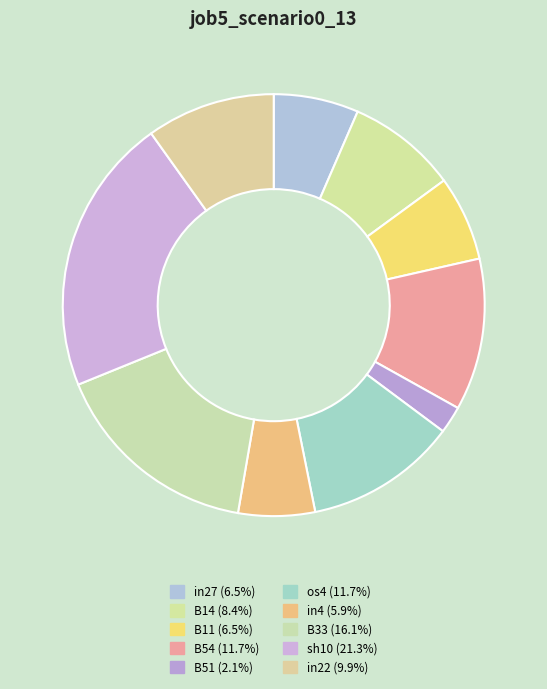

How many slices are in this pie chart?

10